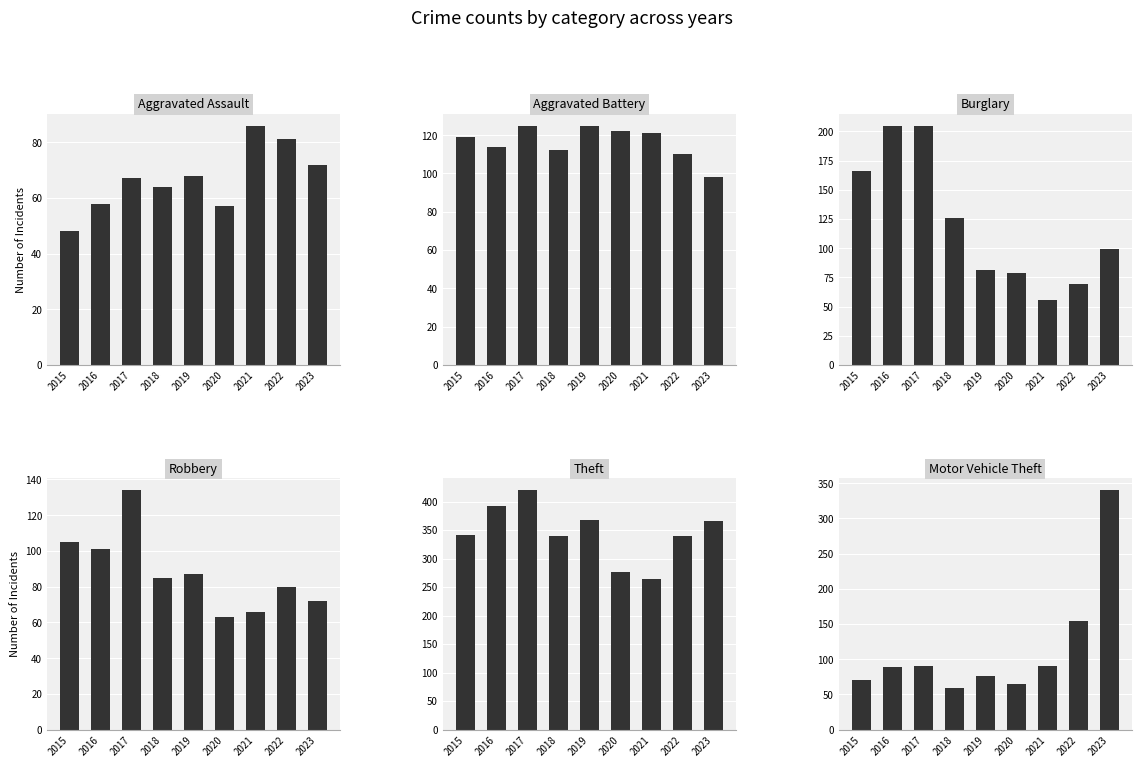

Reading left to right, what are all the values shown in this chart?

Aggravated Assault: 48	58	67	64	68	57	86	81	72
Aggravated Battery: 119	114	125	112	125	122	121	110	98
Burglary: 166	205	205	126	81	79	56	69	99
Robbery: 105	101	134	85	87	63	66	80	72
Theft: 341	392	420	339	367	277	264	340	366
Motor Vehicle Theft: 70	89	91	59	76	65	90	154	340